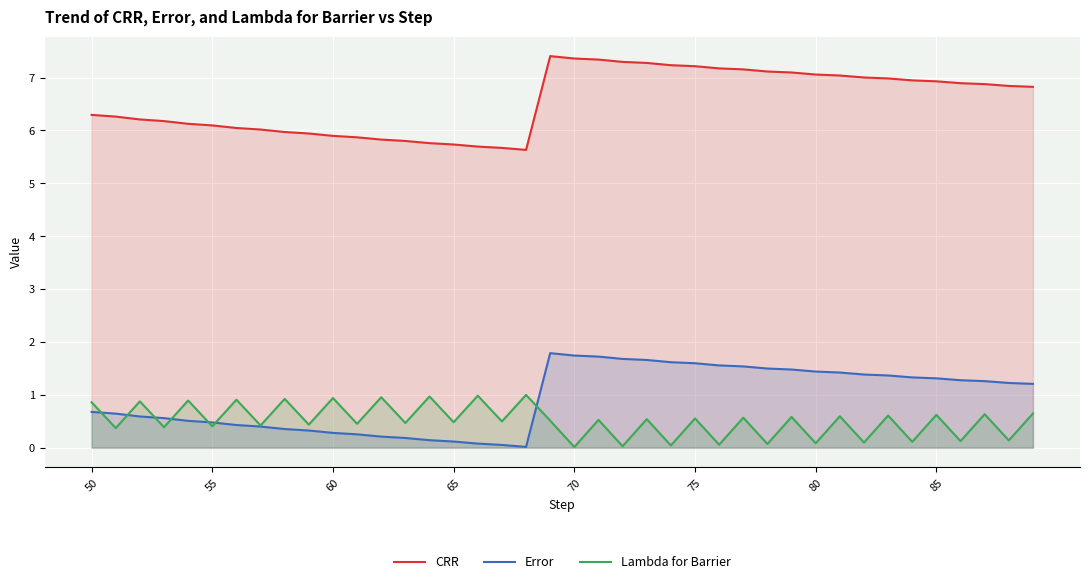

What are all the series names shown in the legend?

CRR, Error, Lambda for Barrier